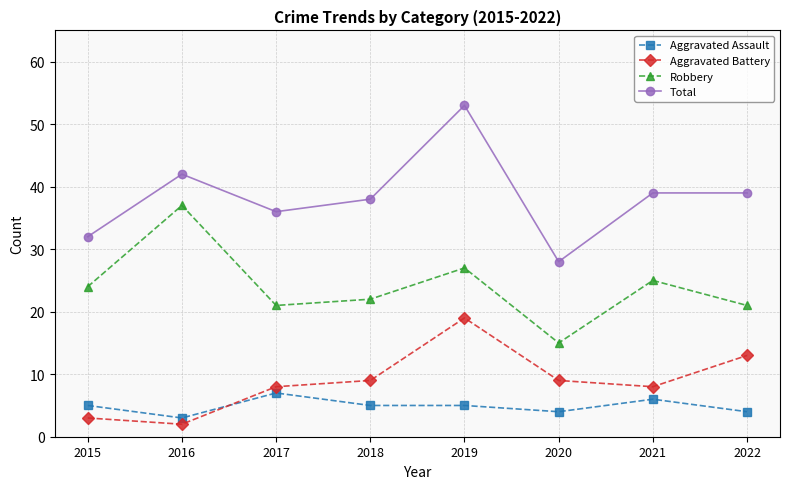

Is the value of Aggravated Battery at 2020 greater than the value of Total at 2021?

No